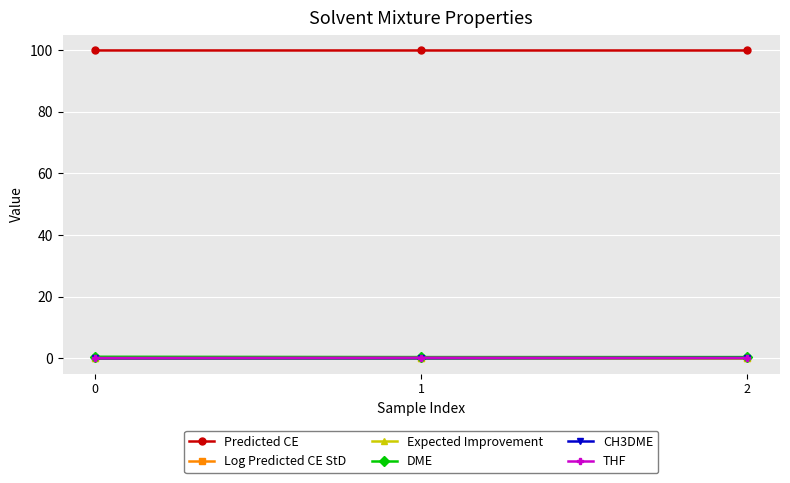

Count the number of data series in this chart.

6